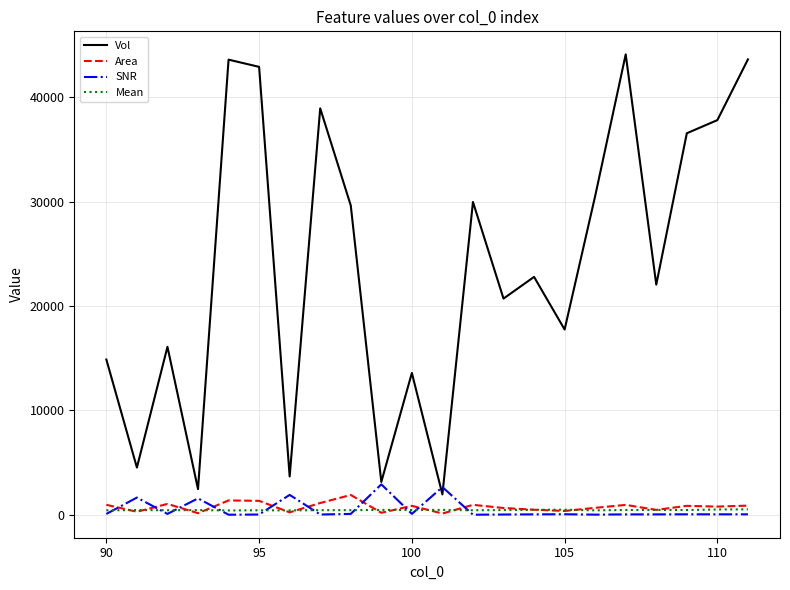

Which series has the largest range (max minus min)?

Vol